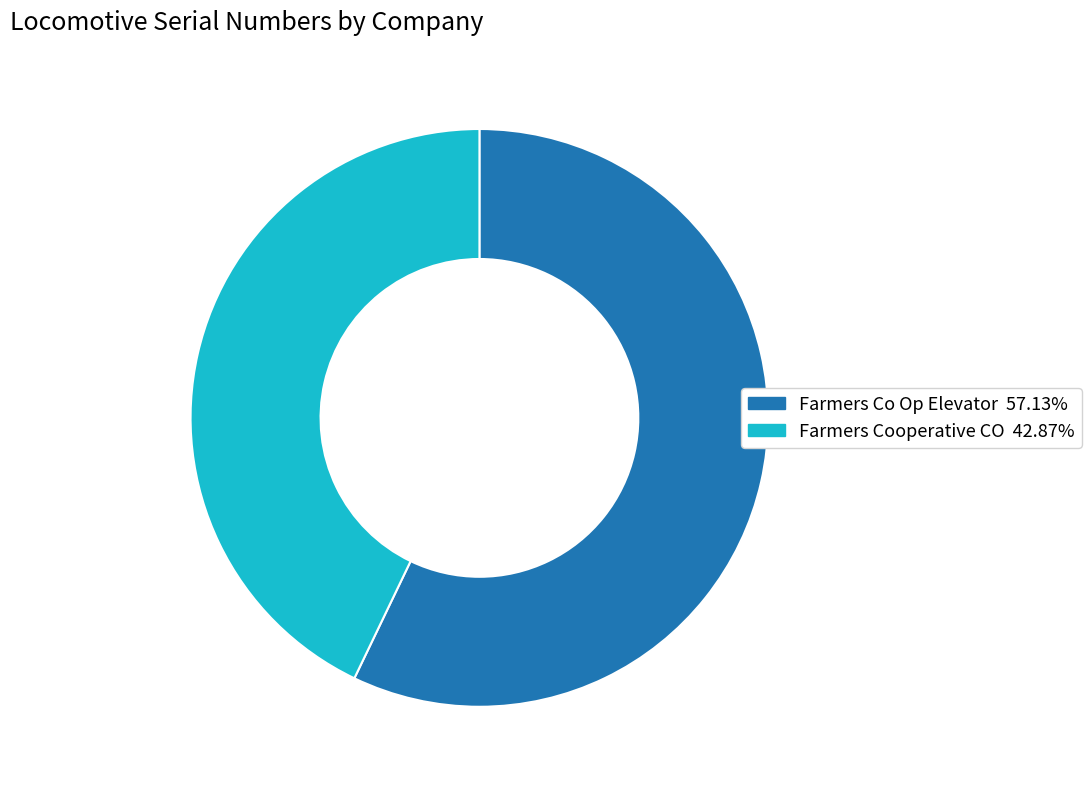

Is there any slice that represents more than half of the pie?

Yes